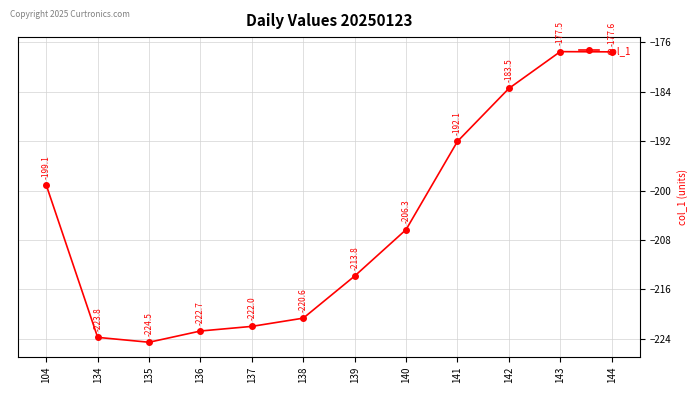

What value does the data have at 143?

-177.5